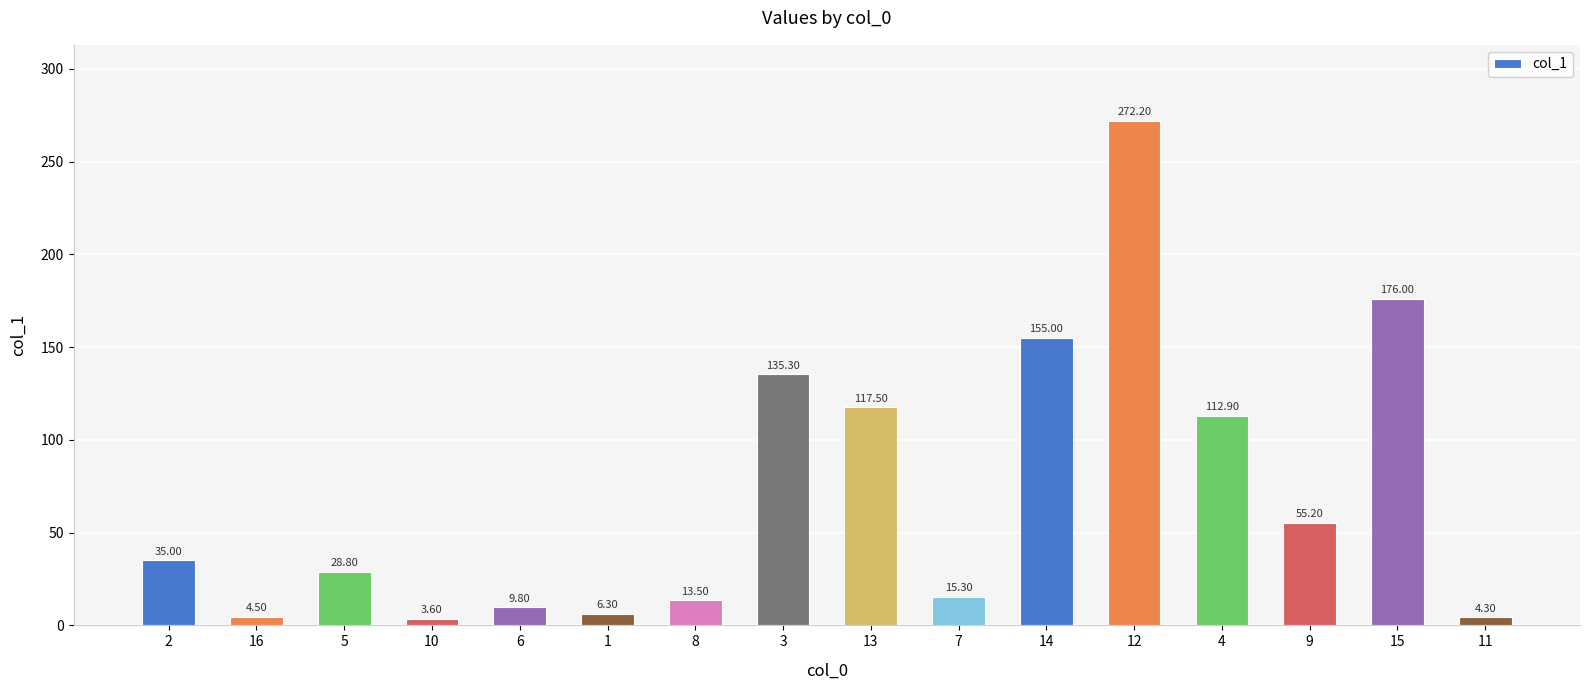

How many values are below 35?

8